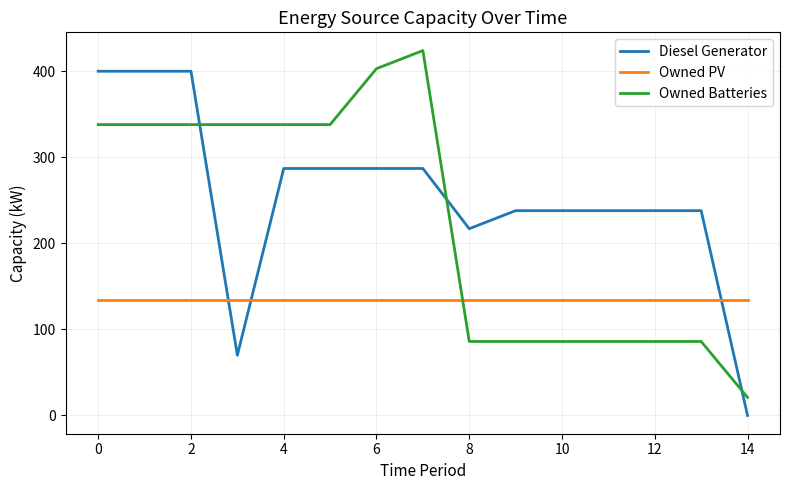

Does the chart have visible grid lines?

Yes